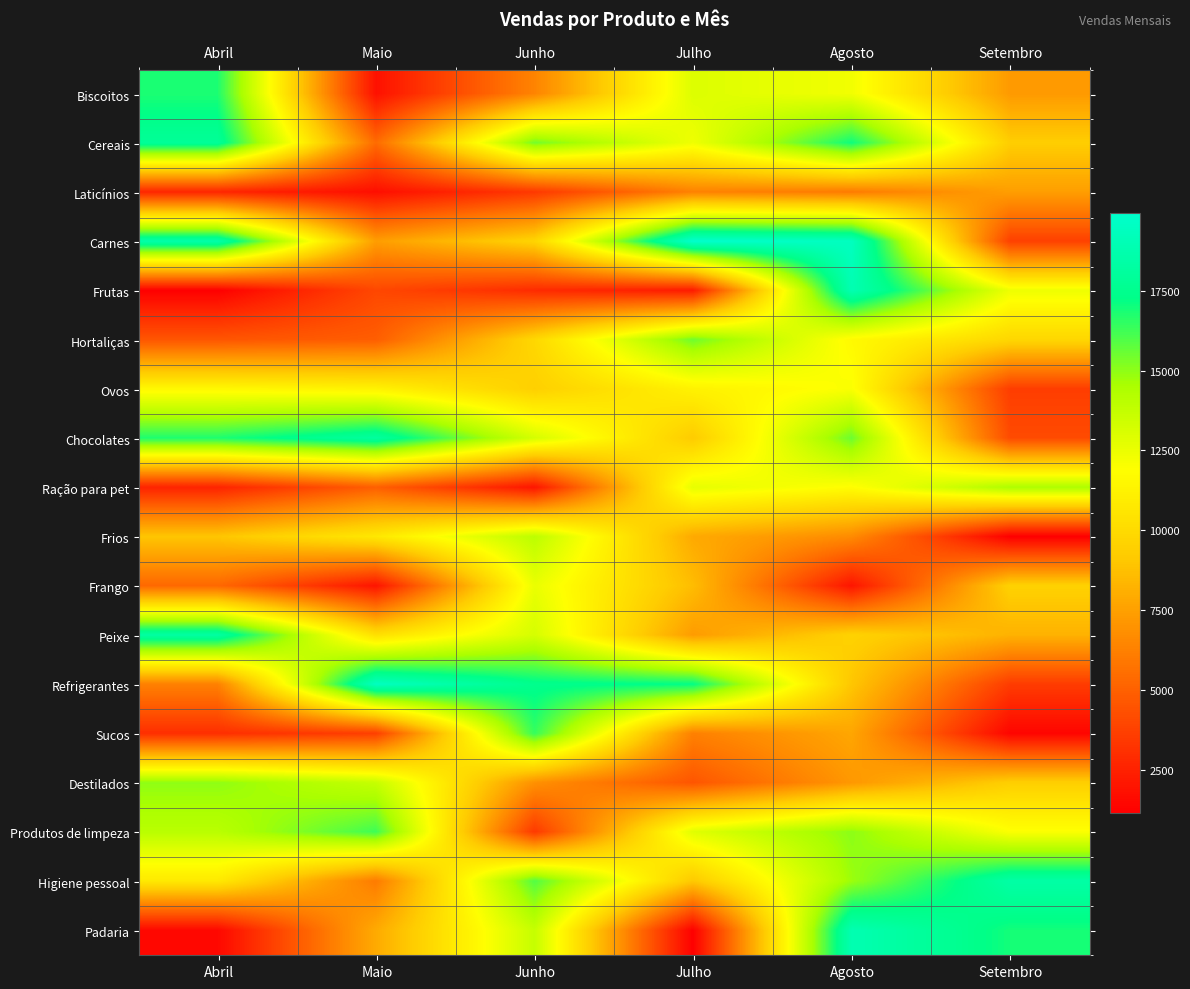

At Maio, list the series in order from largest to smallest.

Refrigerantes, Chocolates, Produtos de limpeza, Destilados, Ovos, Frios, Peixe, Padaria, Carnes, Higiene pessoal, Cereais, Ração para pet, Hortaliças, Frutas, Sucos, Frango, Biscoitos, Laticínios